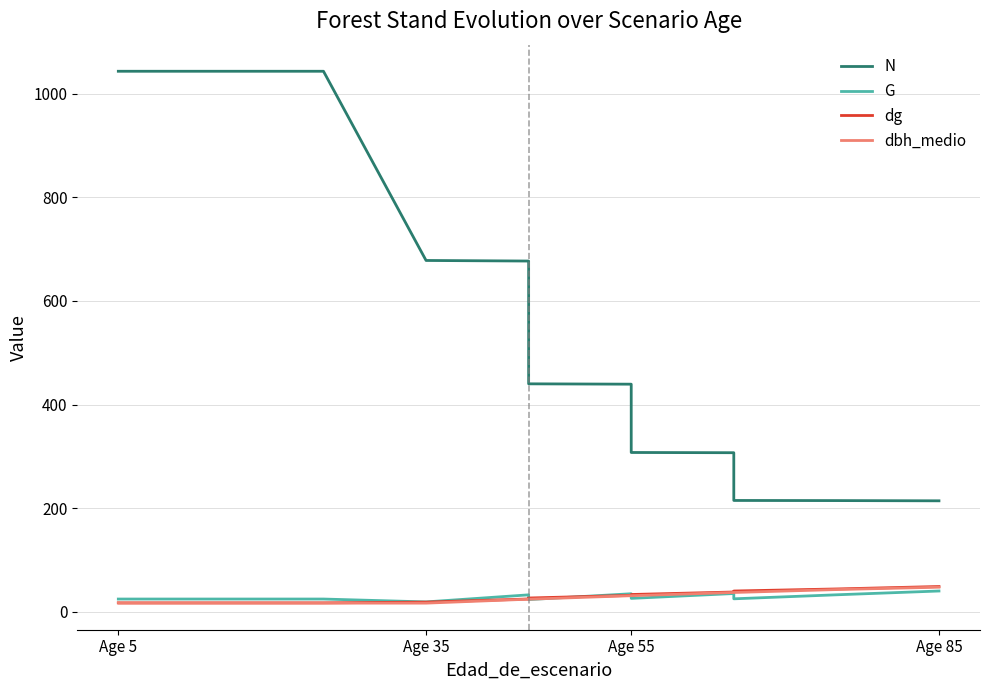

Reading left to right, list all the values displayed in this chart.

N: 1043.3	1043.3	1043.3	1043.3	678.2	677.1	440.1	439.4	307.6	307.1	215.0	214.8	214.3
G: 24.8	24.8	24.8	24.8	19.2	32.8	23.7	35.0	26.0	35.4	25.2	32.9	40.2
dg: 17.4	17.4	17.4	17.4	18.8	24.9	26.7	31.8	33.5	38.3	40.2	44.2	48.9
dbh_medio: 17.1	16.9	16.9	16.9	16.9	24.4	24.4	31.2	31.2	37.4	37.4	43.0	47.6